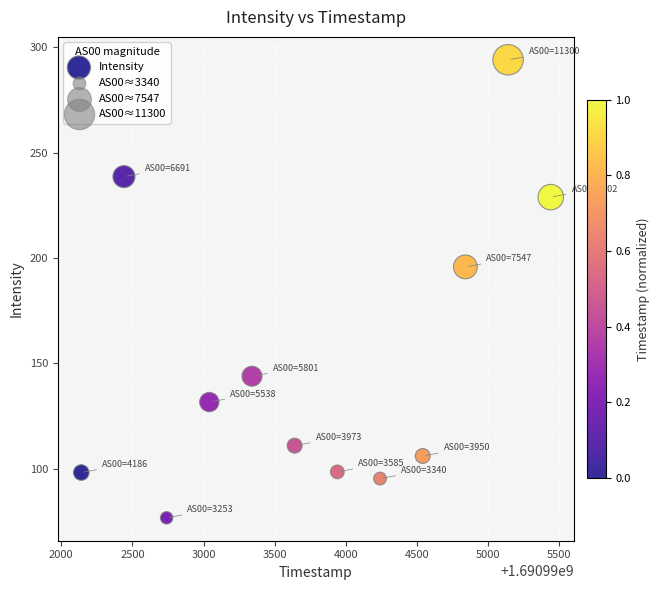

What Y value in the scatter plot is closest to 185?

195.8